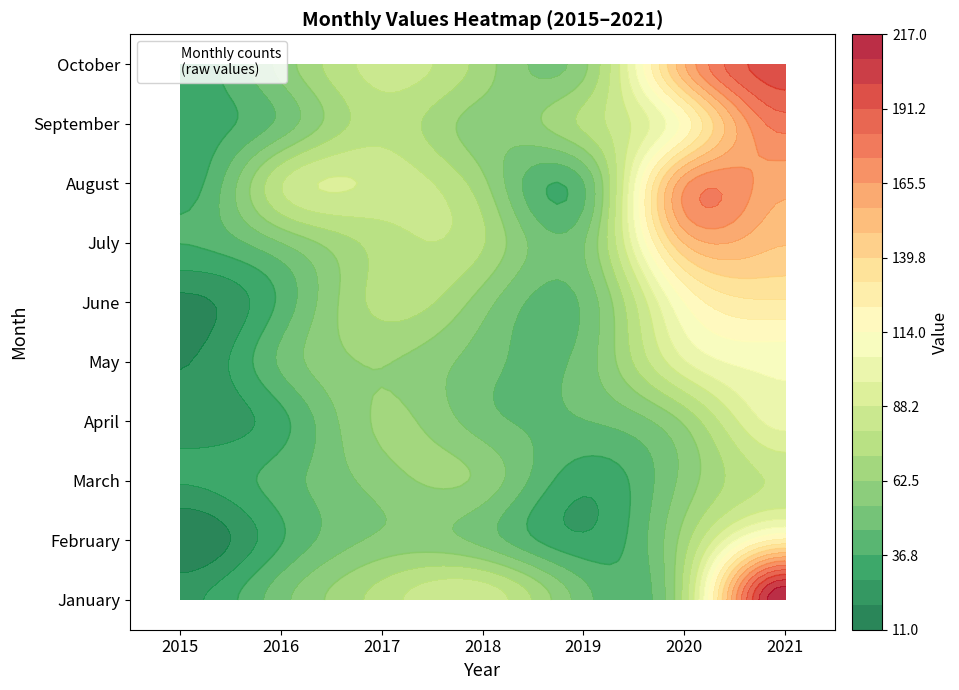

What is the approximate value of January at 2015, to the nearest 10?

30